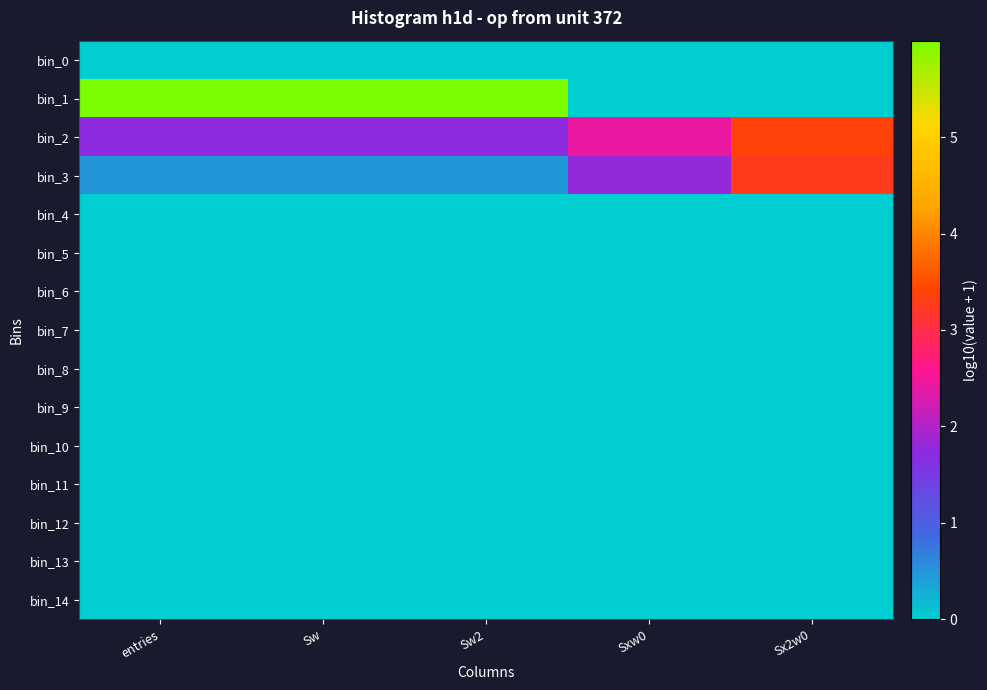

Which series has the widest spread of values?

bin_1